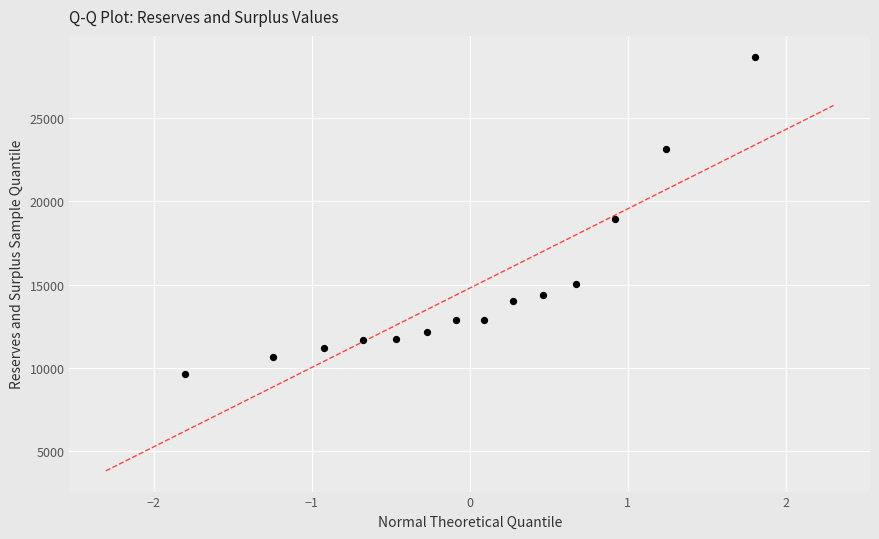

What is the range of X values (max minus min)?

3.6